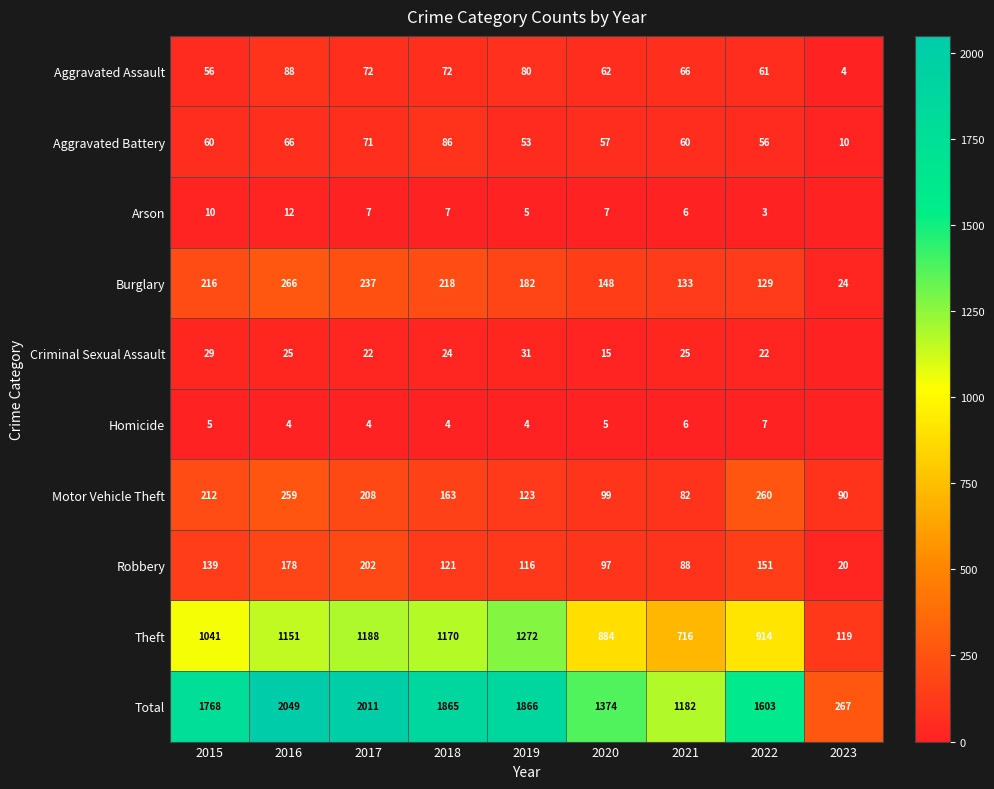

What is the minimum value for Motor Vehicle Theft?

82